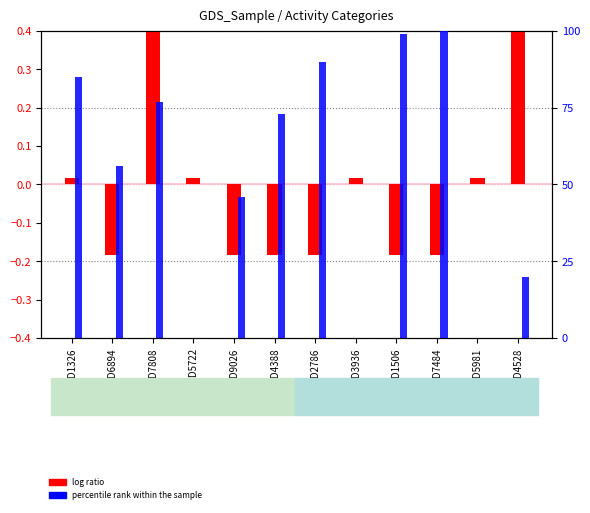

How many values in the log ratio series are below 0?

6